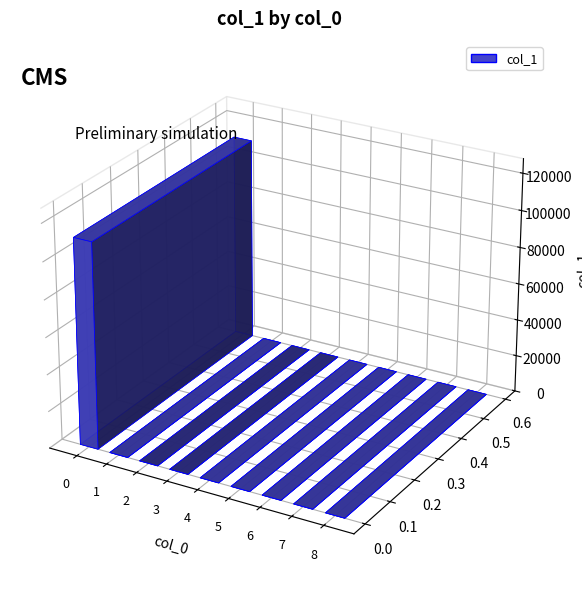

What is the change in value from 0 to 6?

-111106